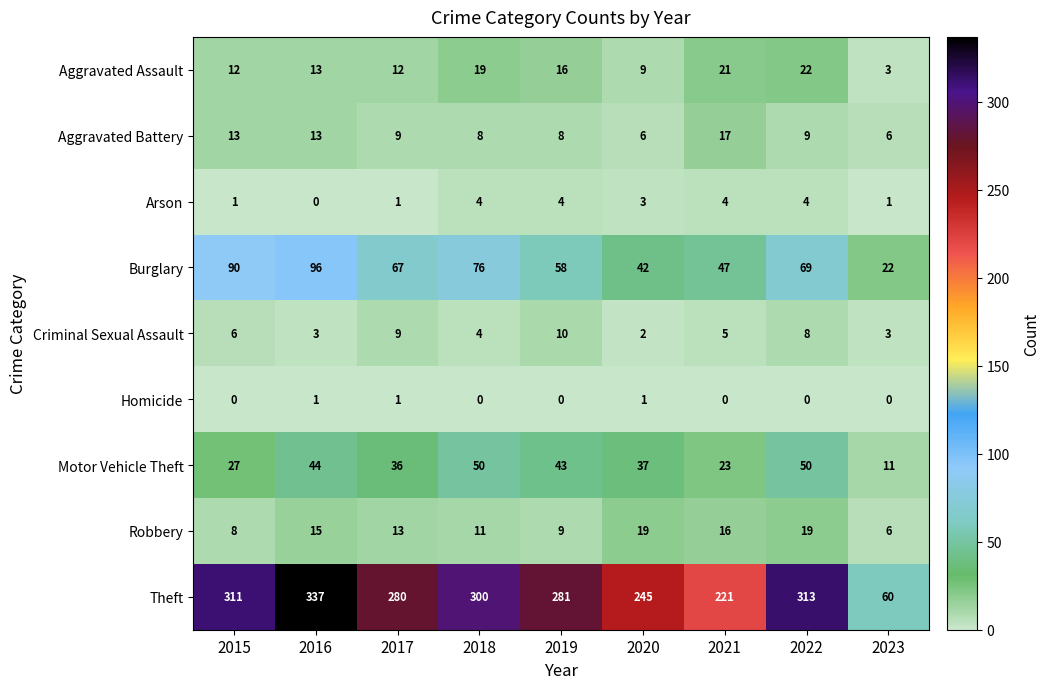

At which label is Burglary closest to 59?

2019